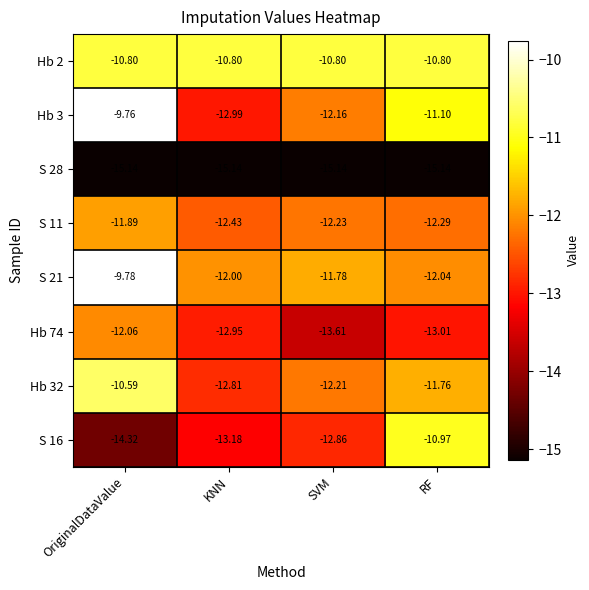

Rank the categories by S 16 value from highest to lowest.

RF, SVM, KNN, OriginalDataValue